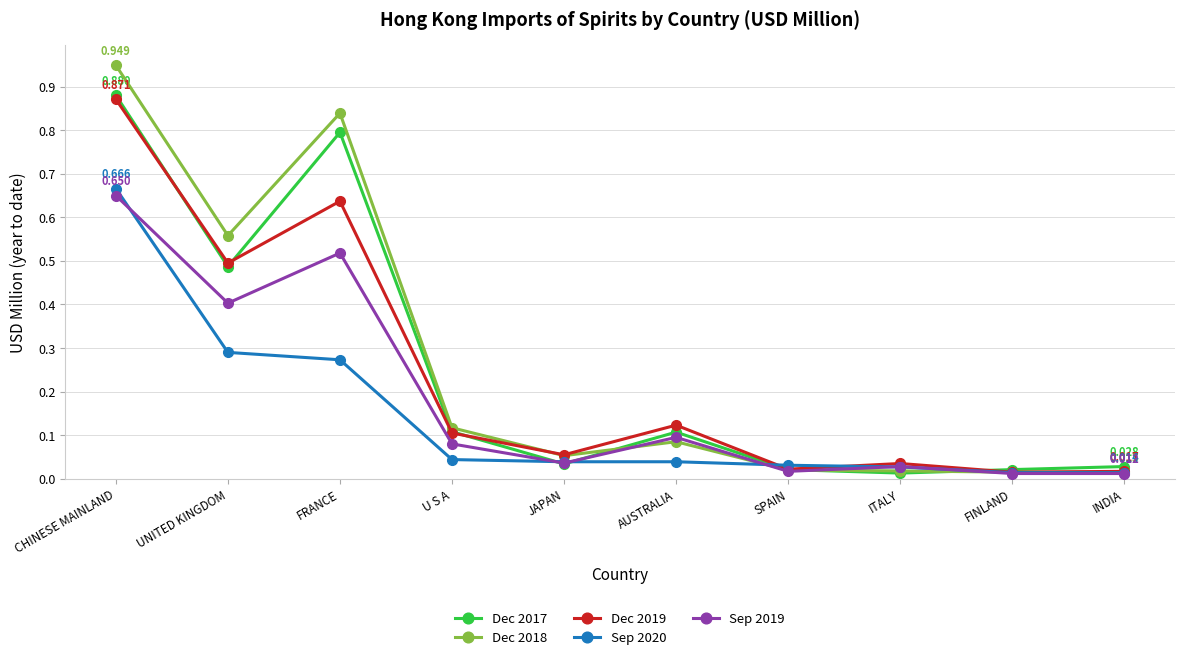

Is this an area chart (filled region under the line)?

No